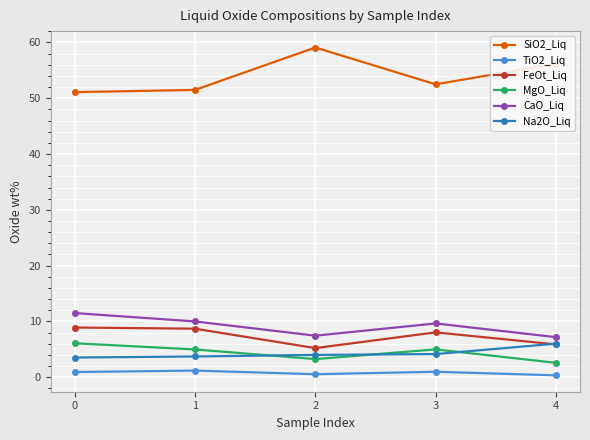

Rank the series at 1 from lowest to highest value.

TiO2_Liq, Na2O_Liq, MgO_Liq, FeOt_Liq, CaO_Liq, SiO2_Liq